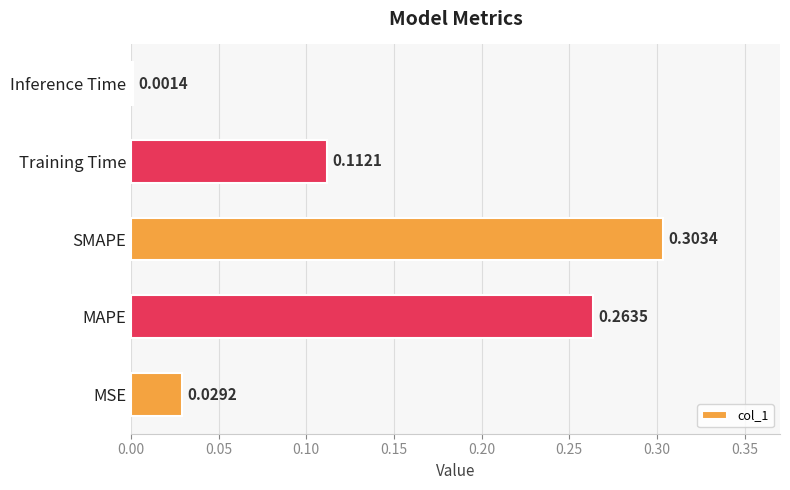

Where is the data nearest to the value 0?

Inference Time